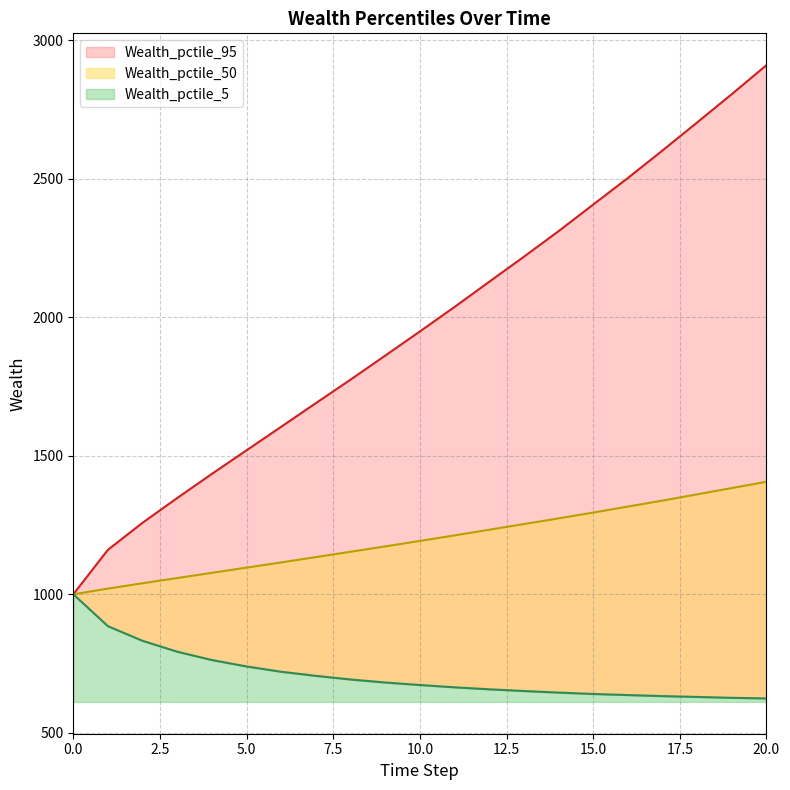

Between 12 and 17, which series saw the biggest shift?

Wealth_pctile_95